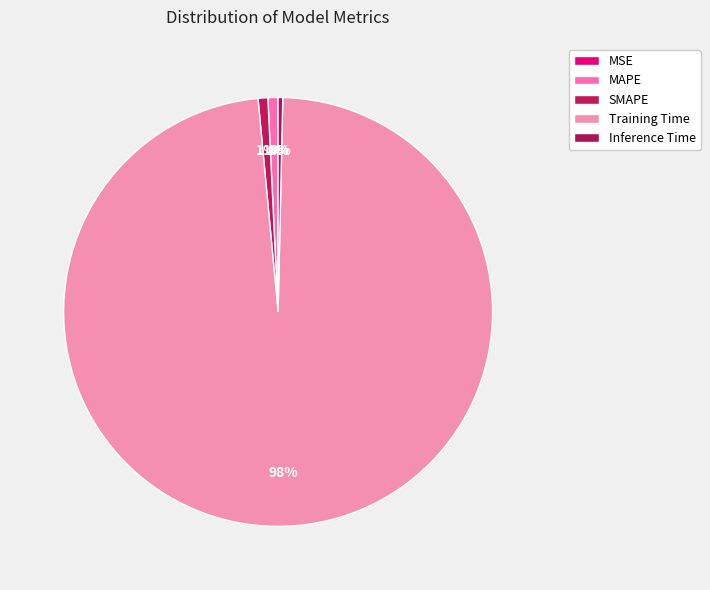

How much of the chart is everything except SMAPE?

99.3%